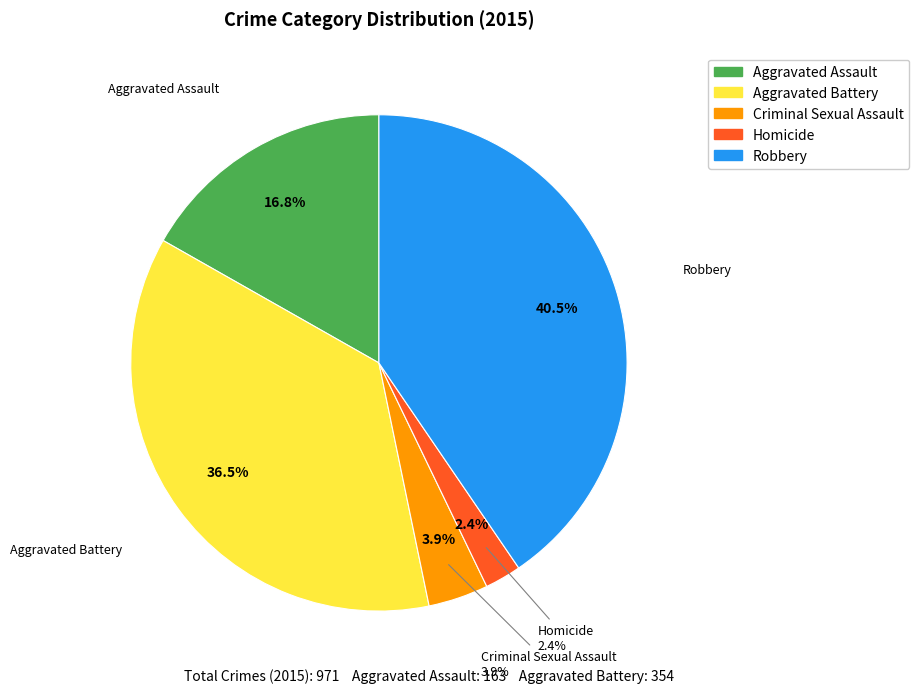

Combined, what portion of the pie is Robbery and Criminal Sexual Assault?

44.4%